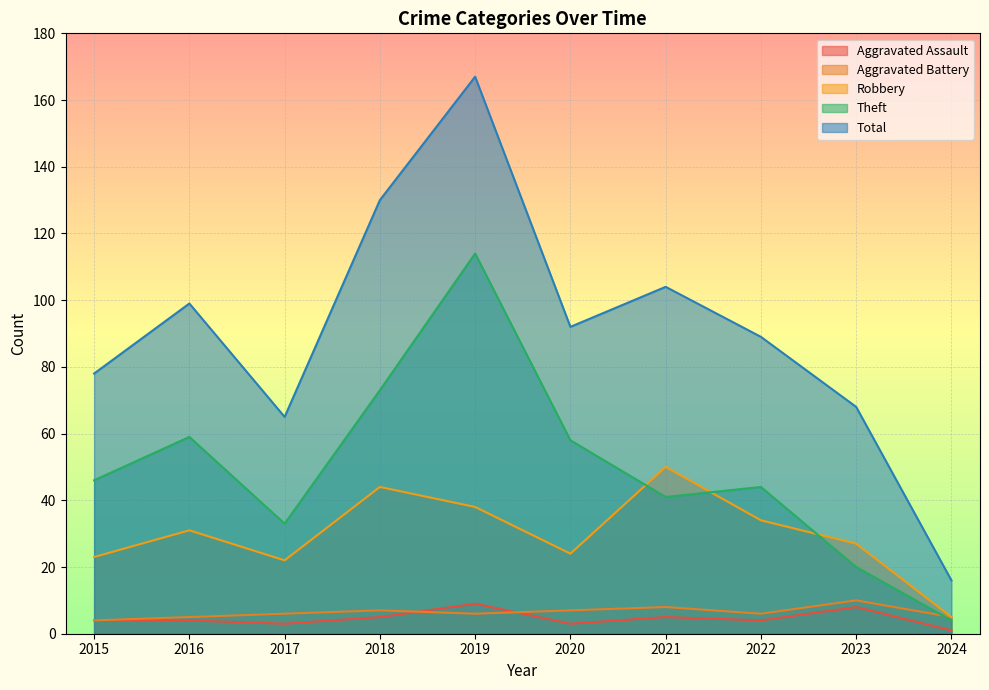

How many data points in Total are less than 92?

5